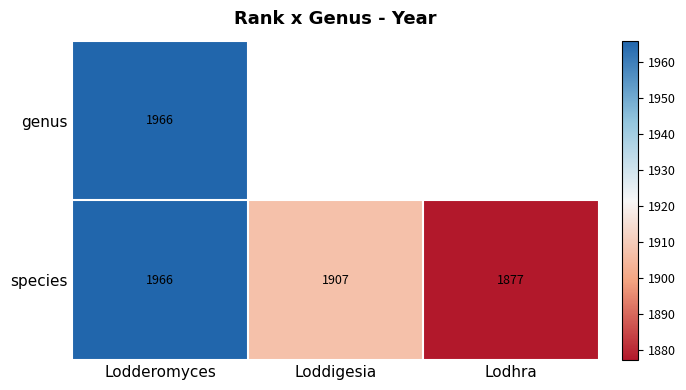

At which category does the chart reach its peak across all series?

Lodderomyces